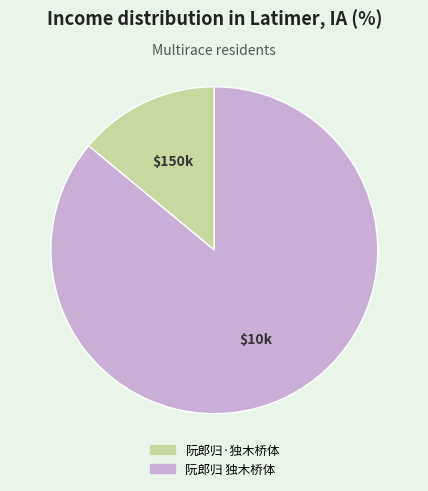

What is the largest slice in the pie chart?

阮郎归 独木桥体